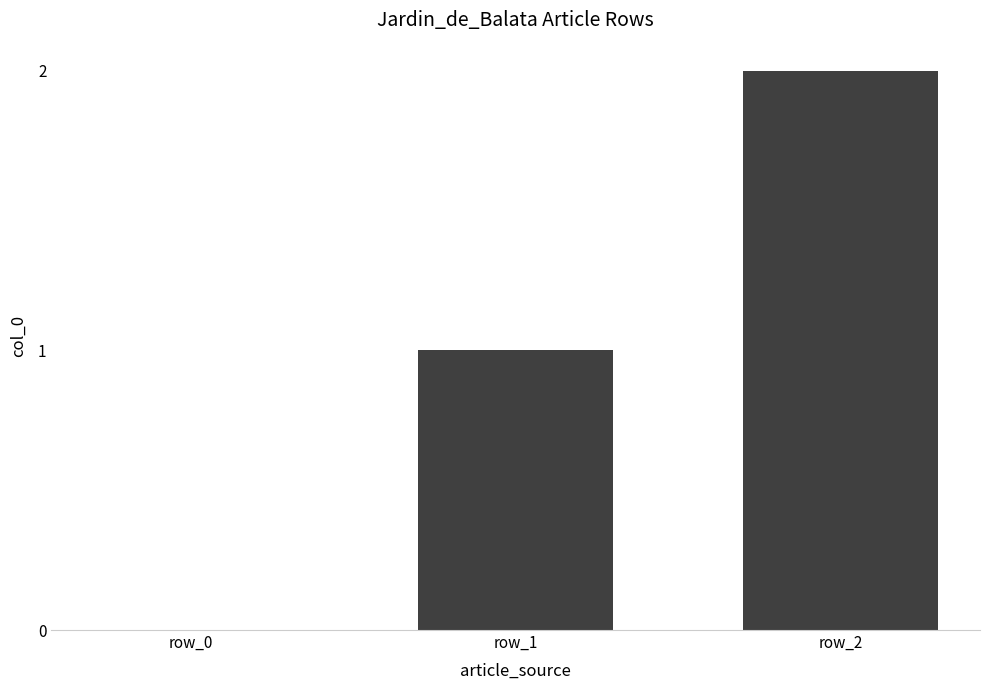

Reading right to left, list all the values displayed in this chart.

2	1	0